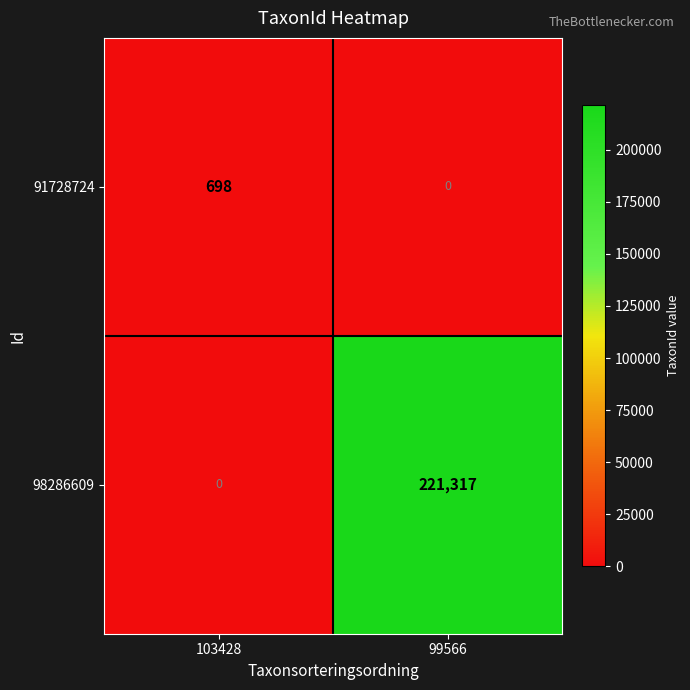

Read the 98286609 value at 99566, to the nearest 50.

221300